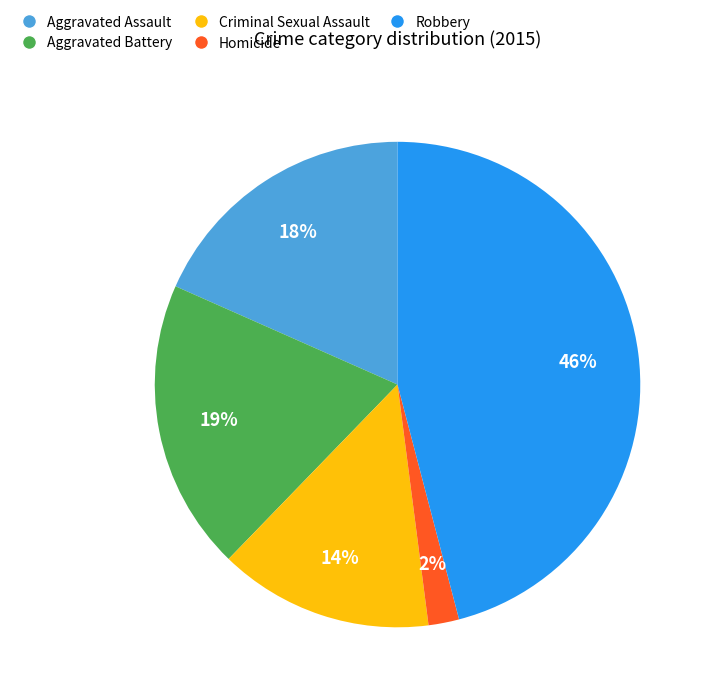

Do Aggravated Assault and Criminal Sexual Assault together represent more than half of the pie?

No